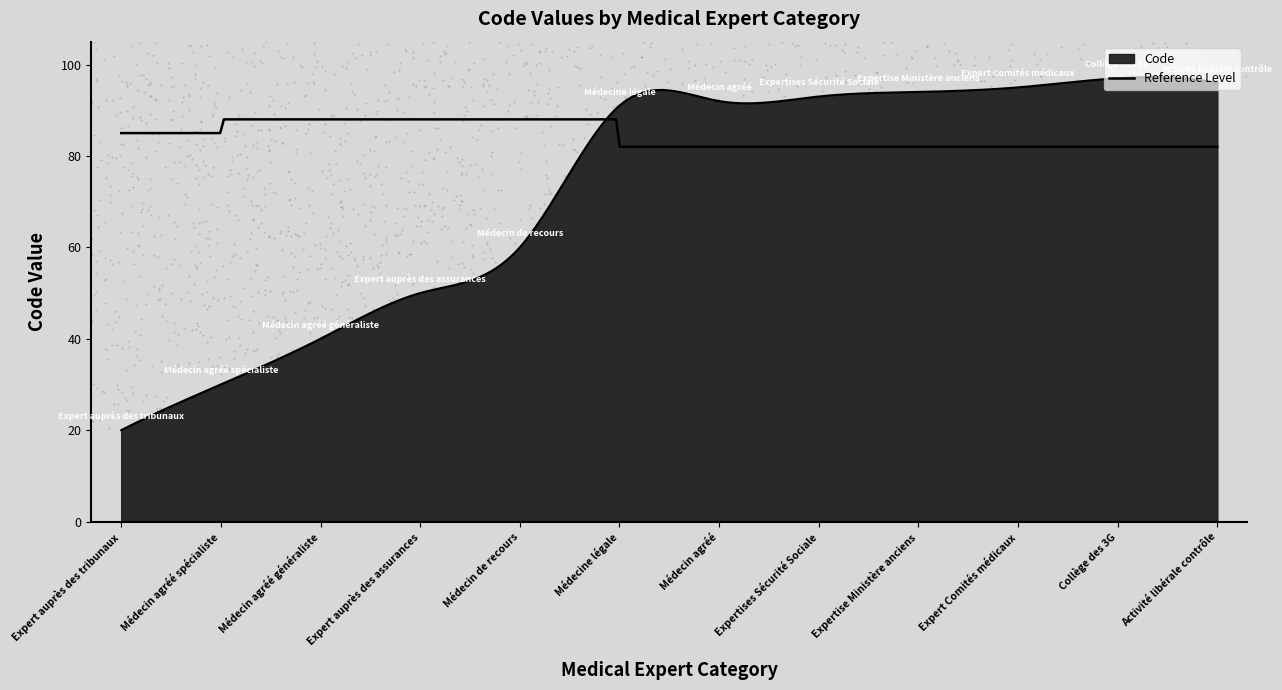

Which has a higher value, Activité libérale contrôle or Médecin agréé spécialiste?

Activité libérale contrôle